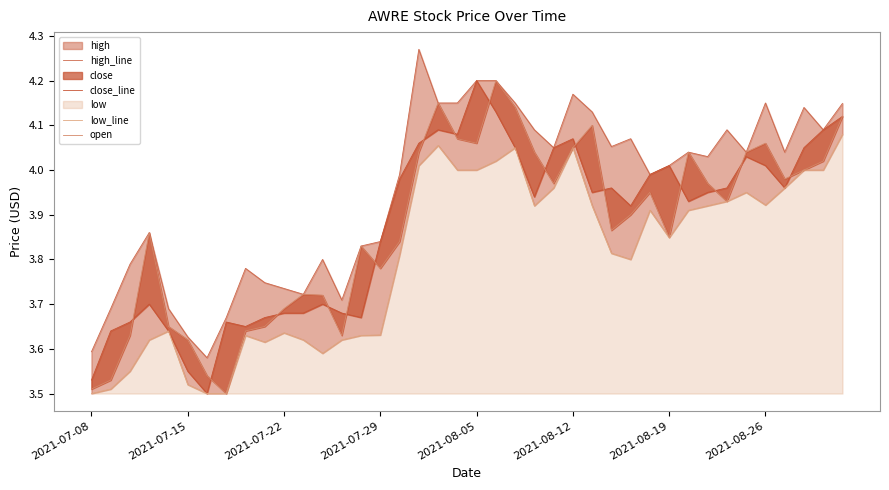

What is the minimum value shown in the chart?

3.5